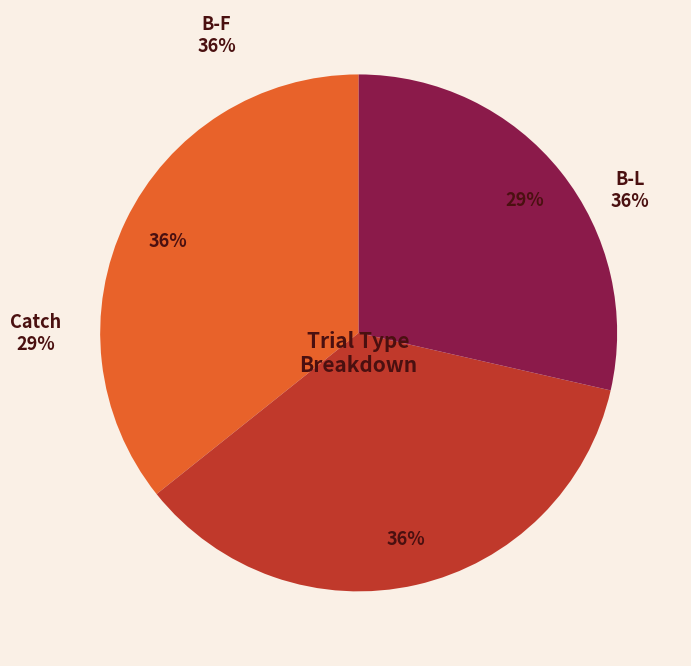

Is the sum of Catch and B-L greater than half?

Yes